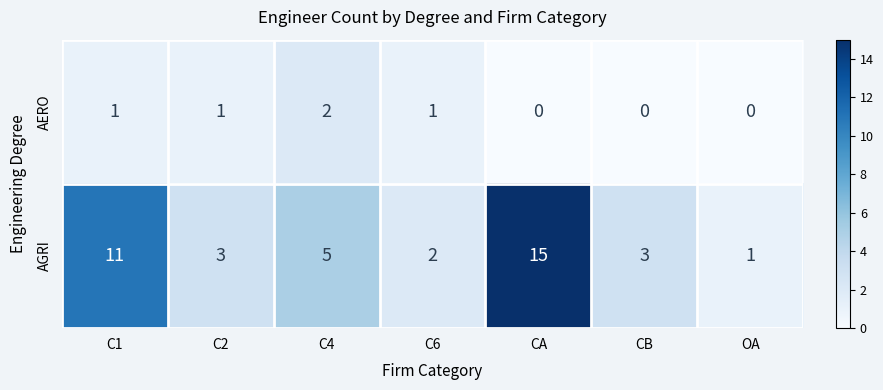

What is the difference between the highest and lowest values at C1?

10